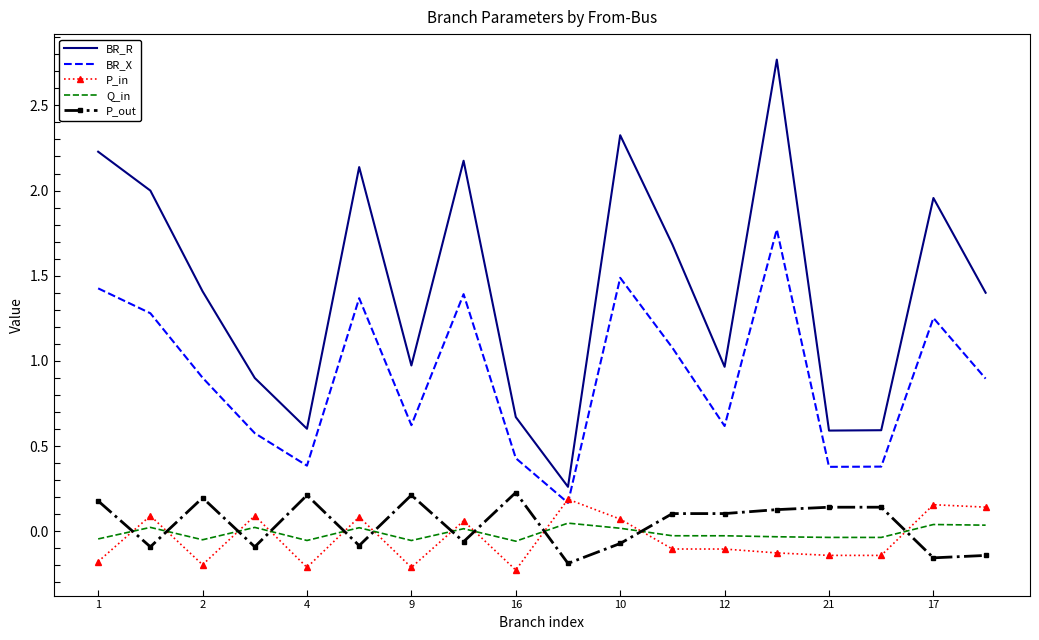

What is the maximum value shown in the chart?

2.8